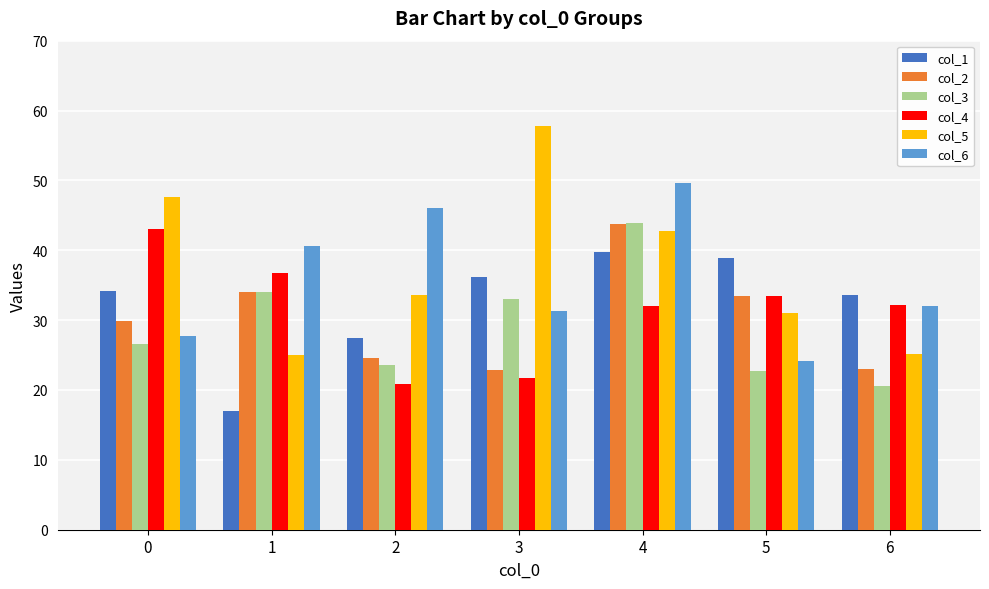

What is the highest value of the col_3 series?

43.9